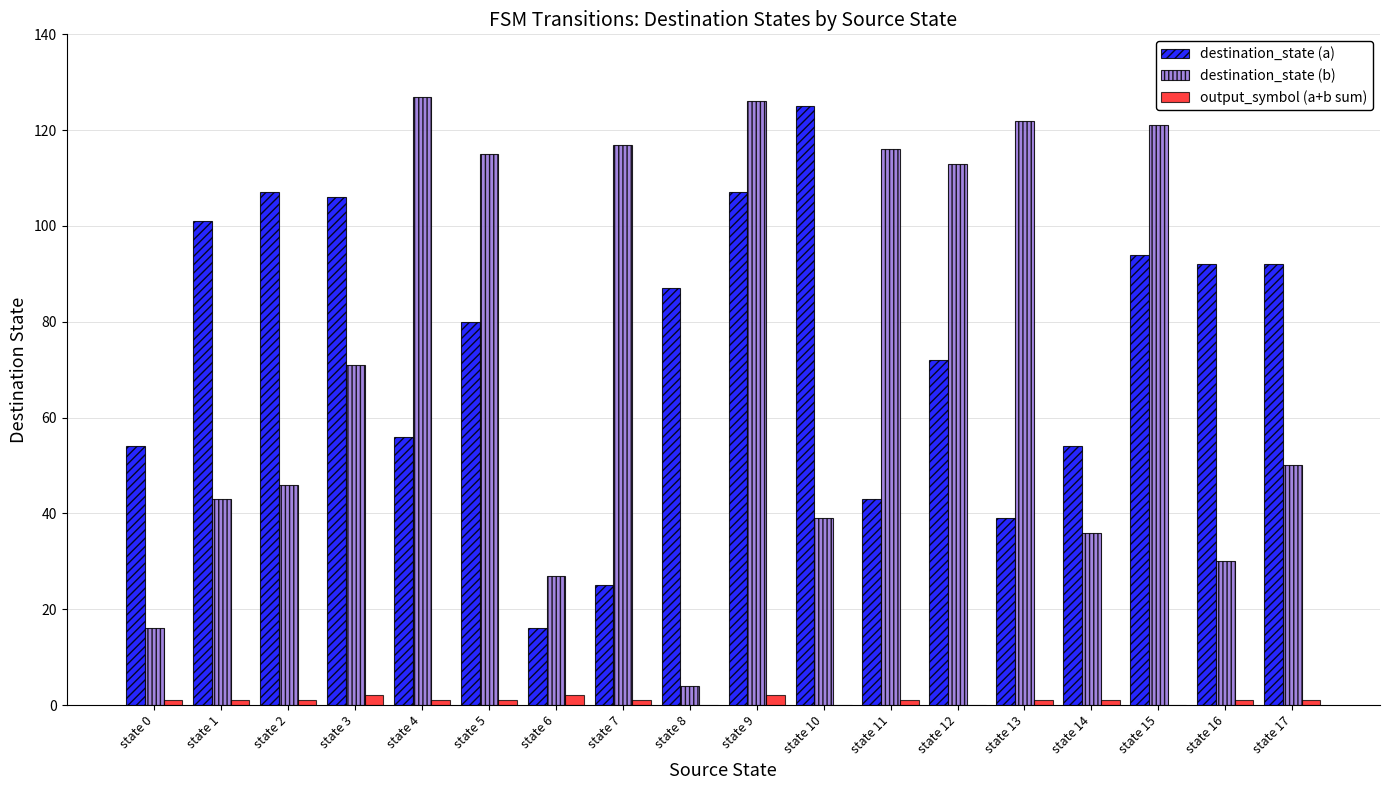

At which label is destination_state (b) closest to 65?

state 3